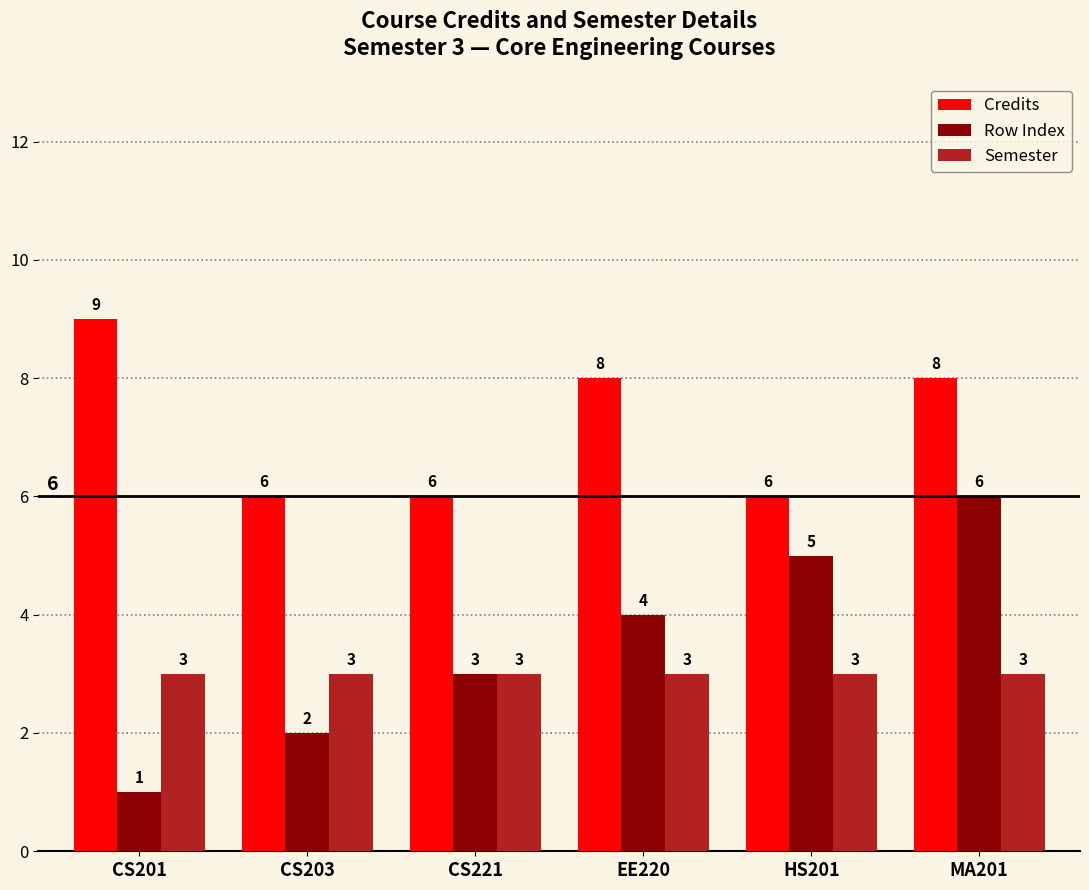

Which series has the largest total across all categories?

Credits